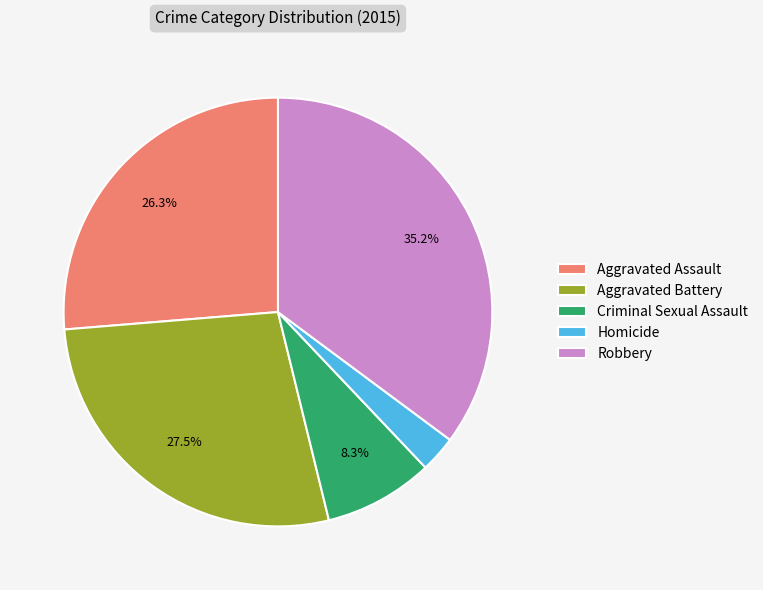

Does any single category account for the majority?

No